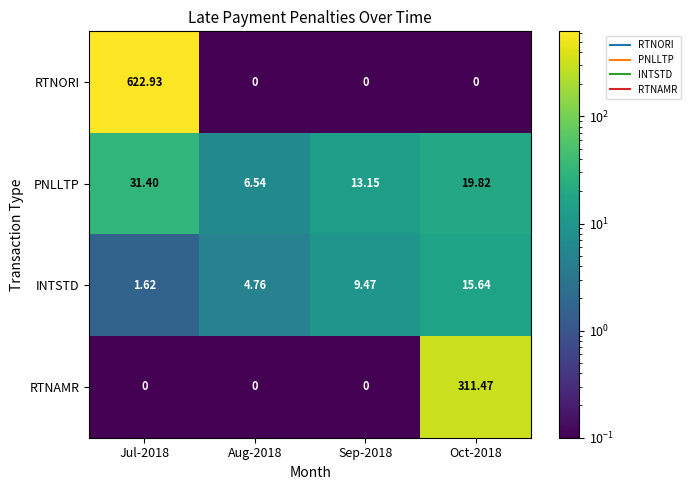

Rank the series by their maximum value, from highest to lowest.

RTNORI, RTNAMR, PNLLTP, INTSTD